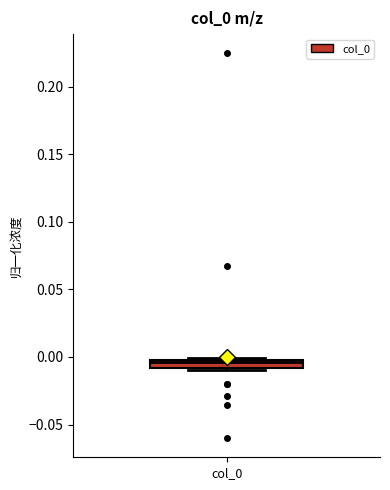

Where is the lower edge of the box for col_0 on the y-axis? The values are not printed on the chart, so give them approximately, as read against the axis.

-0.010